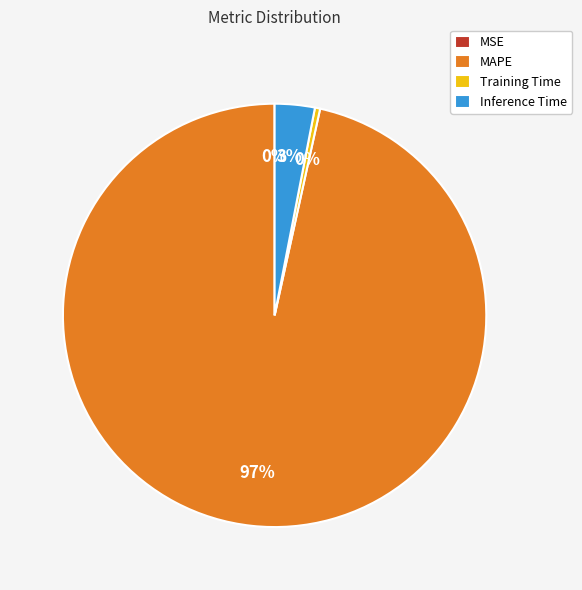

Does any single category account for the majority?

Yes